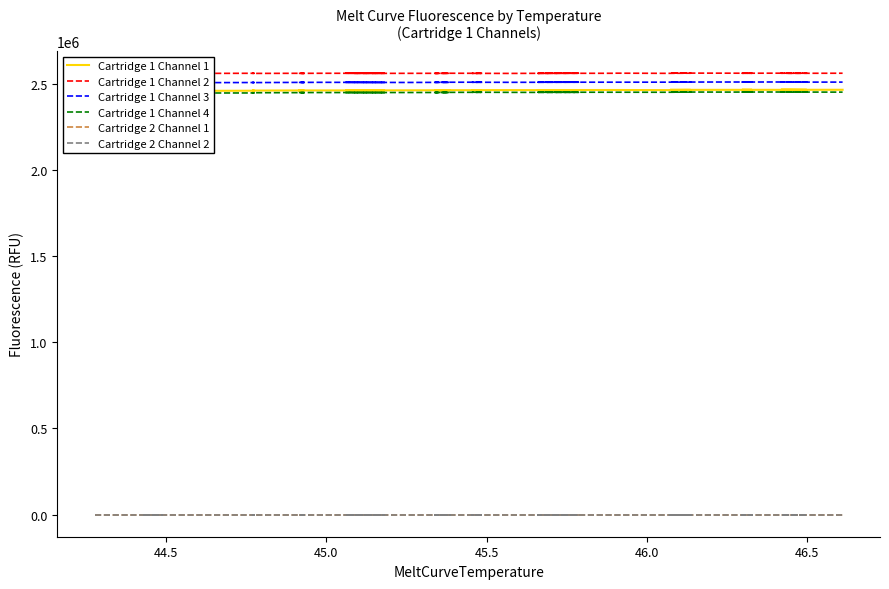

What is the value of the Cartridge 1 Channel 3 point at the 40th from the left?

2508362